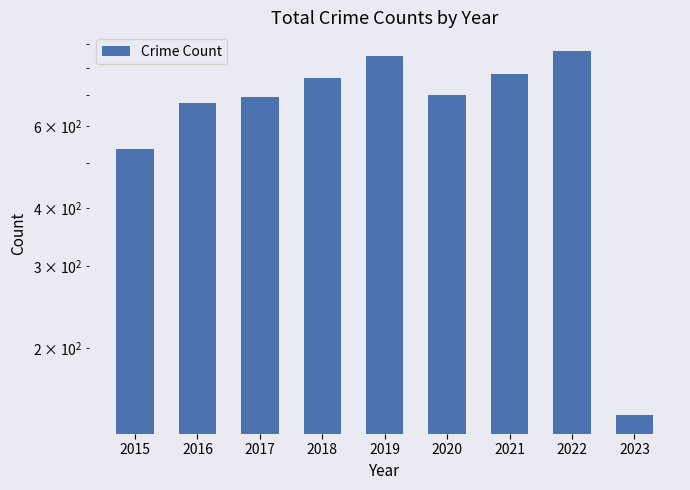

Rank the categories by value from lowest to highest.

2023, 2015, 2016, 2017, 2020, 2018, 2021, 2019, 2022